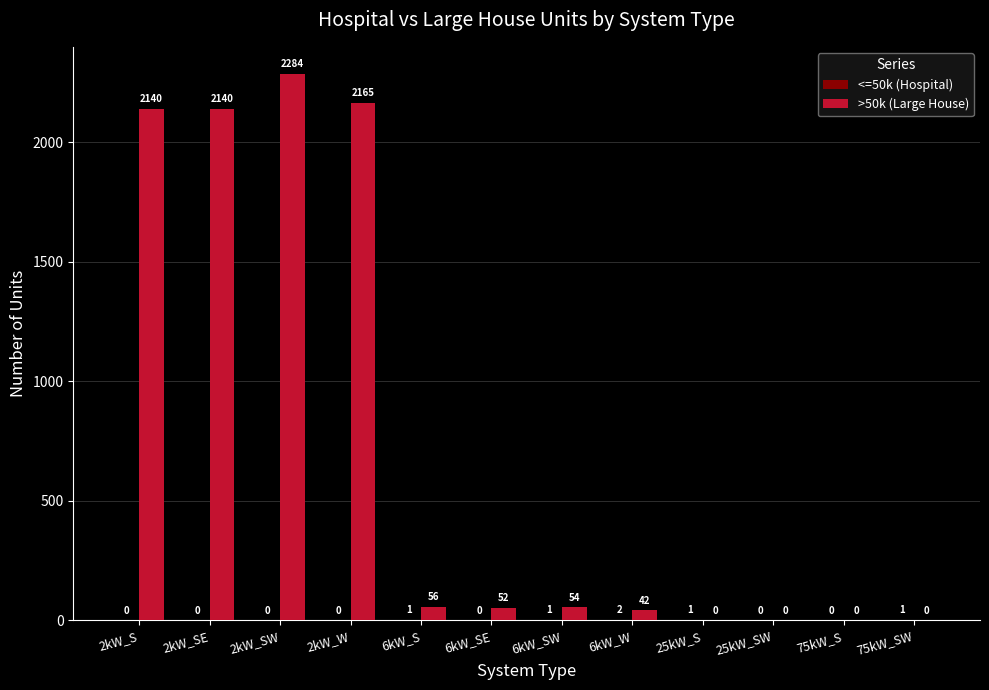

How many categories are shown in the chart?

12